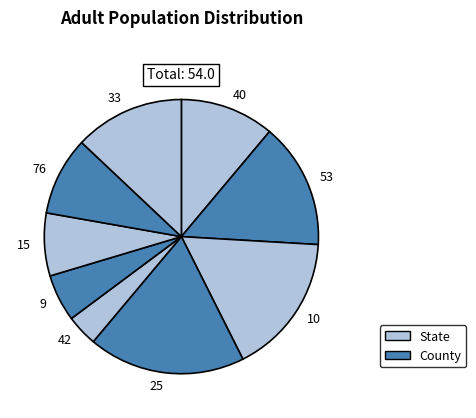

Rank the categories by value from highest to lowest.

25, 10, 53, 33, 40, 76, 15, 9, 42